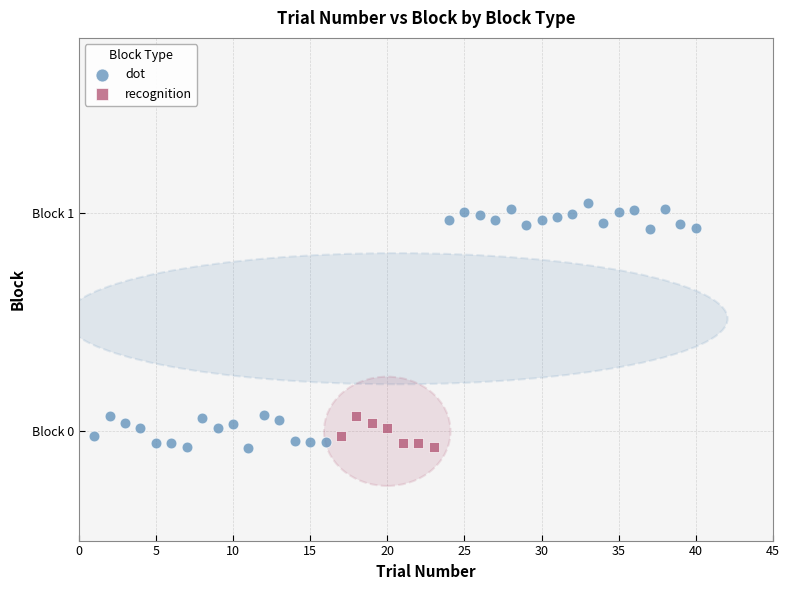

What are all the series names shown in the legend?

dot, recognition